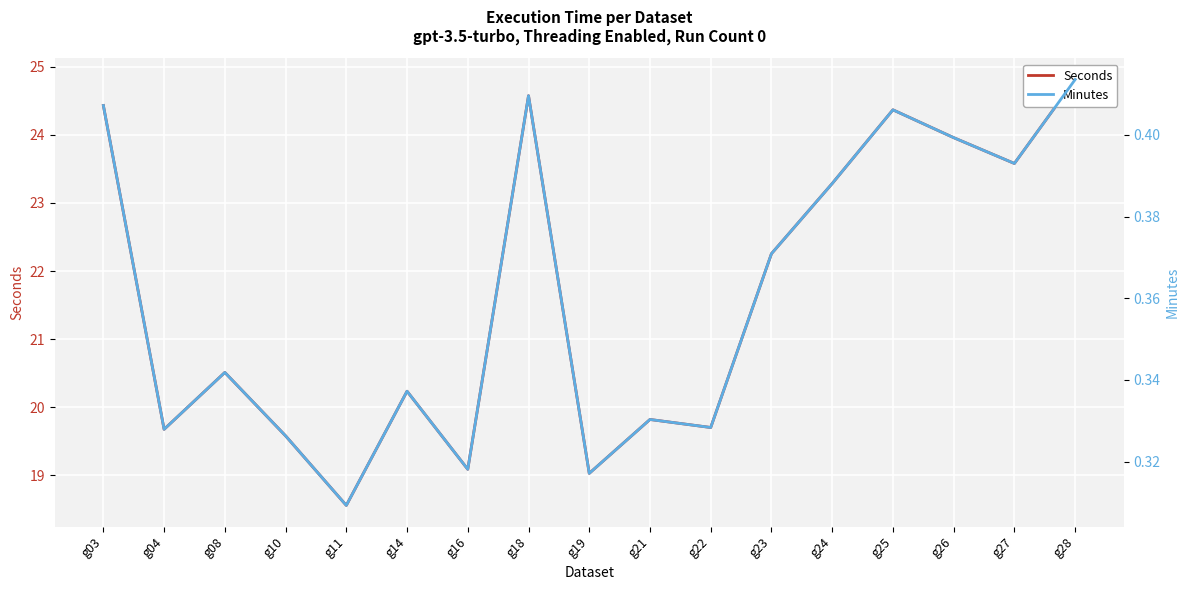

What is the average value of the Seconds series?

21.6